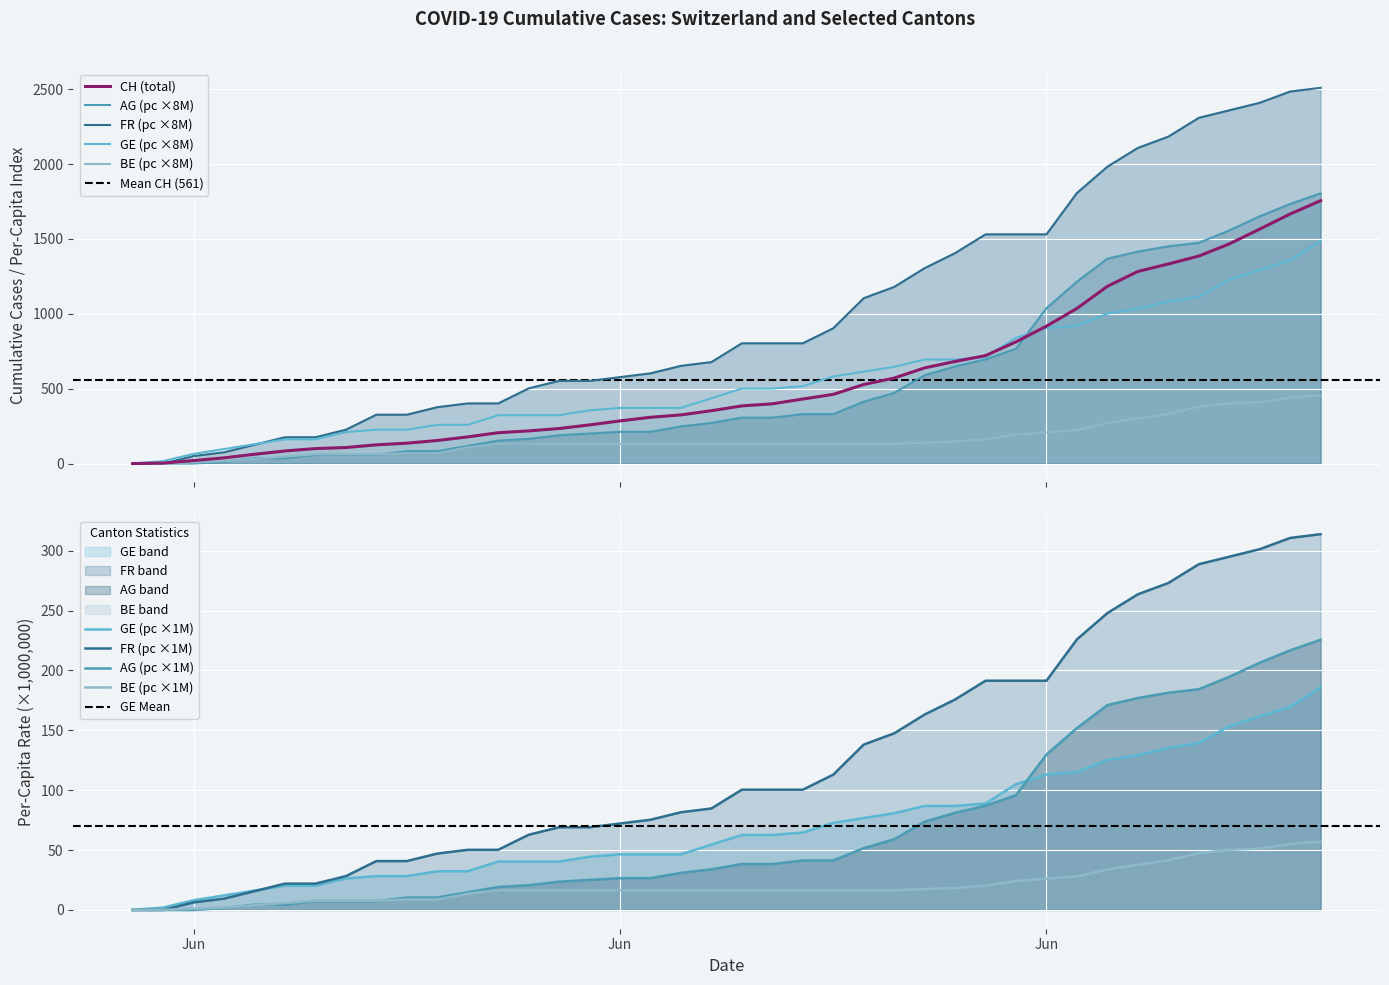

What is the label of the 9th point from the left?

2020-06-08